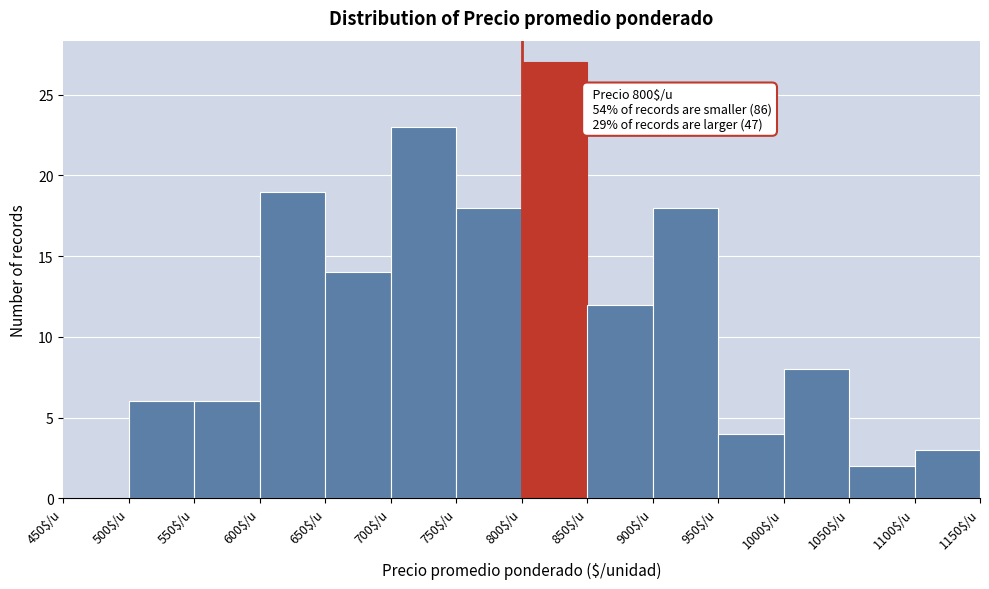

Over which range of the x-axis is the bar tallest?

800 to 850